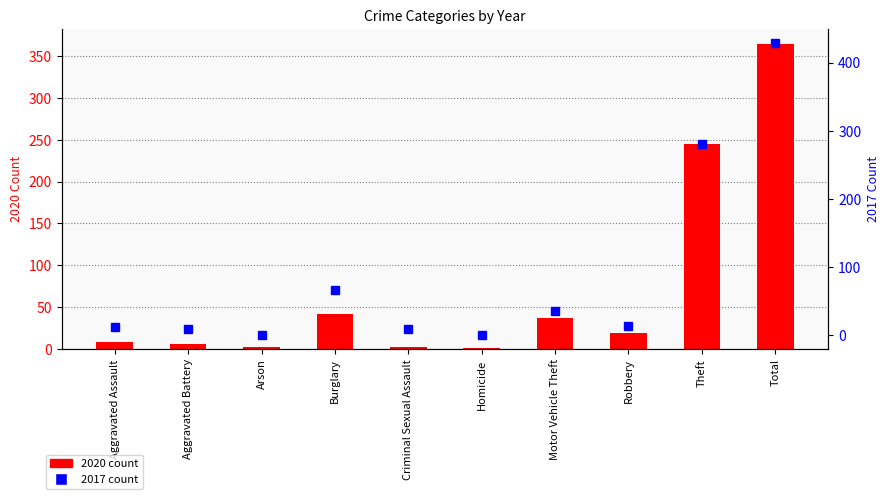

The 2017 count series shows 390 at Theft. True or false?

False